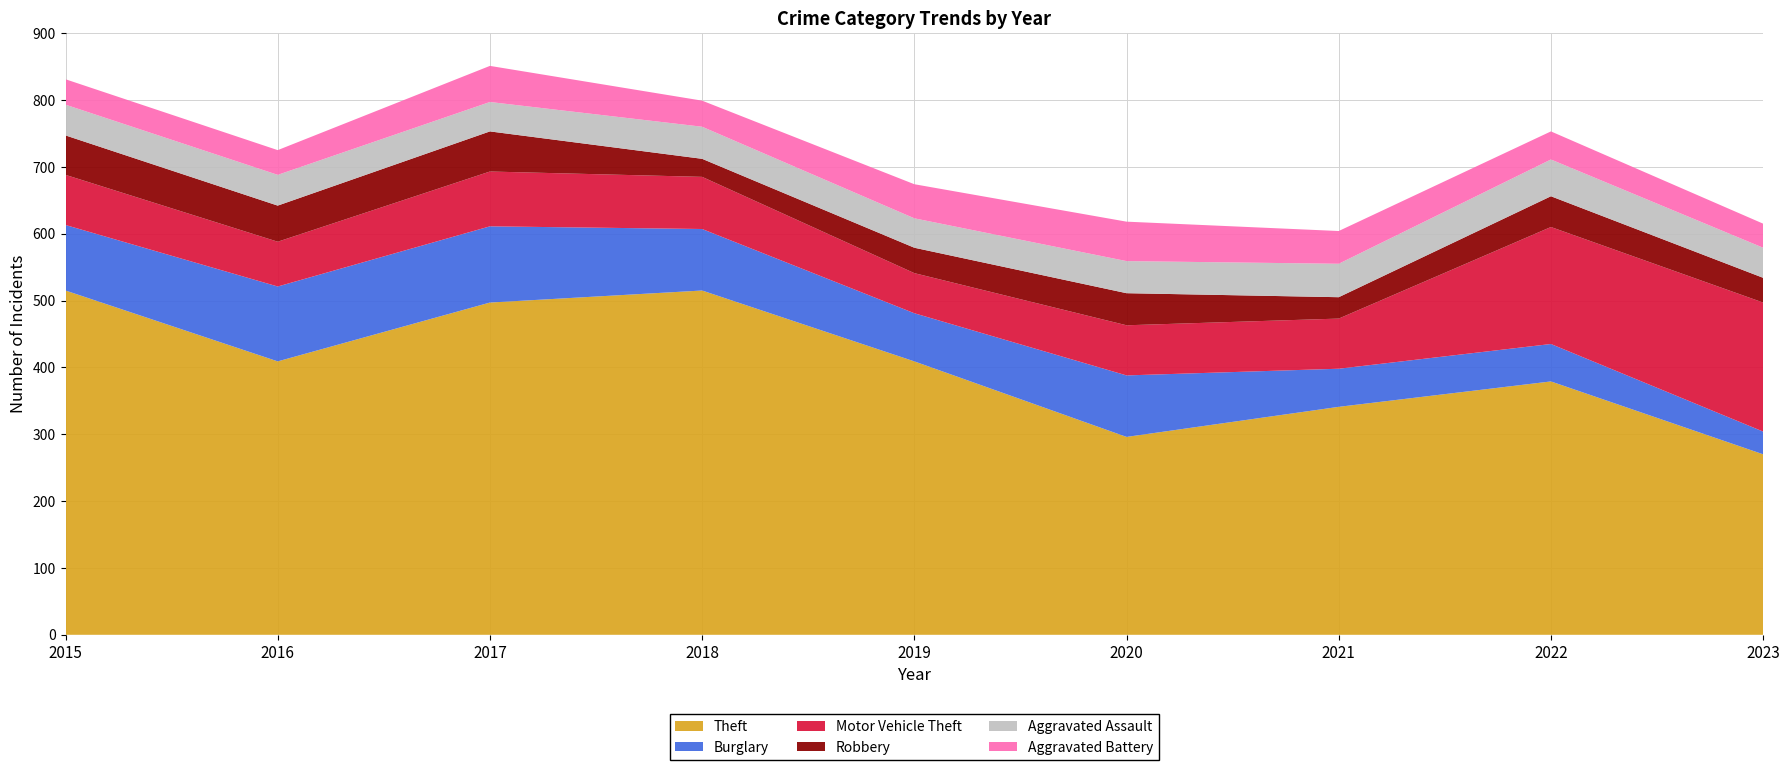

Reading left to right, extract all data points from this chart.

Theft: 515	409	497	515	409	296	341	379	270
Burglary: 98	112	114	92	72	92	57	56	34
Motor Vehicle Theft: 75	67	82	78	60	75	75	175	193
Robbery: 59	54	60	27	38	48	32	46	37
Aggravated Assault: 46	46	44	48	44	48	50	55	45
Aggravated Battery: 38	37	54	39	51	59	49	42	36